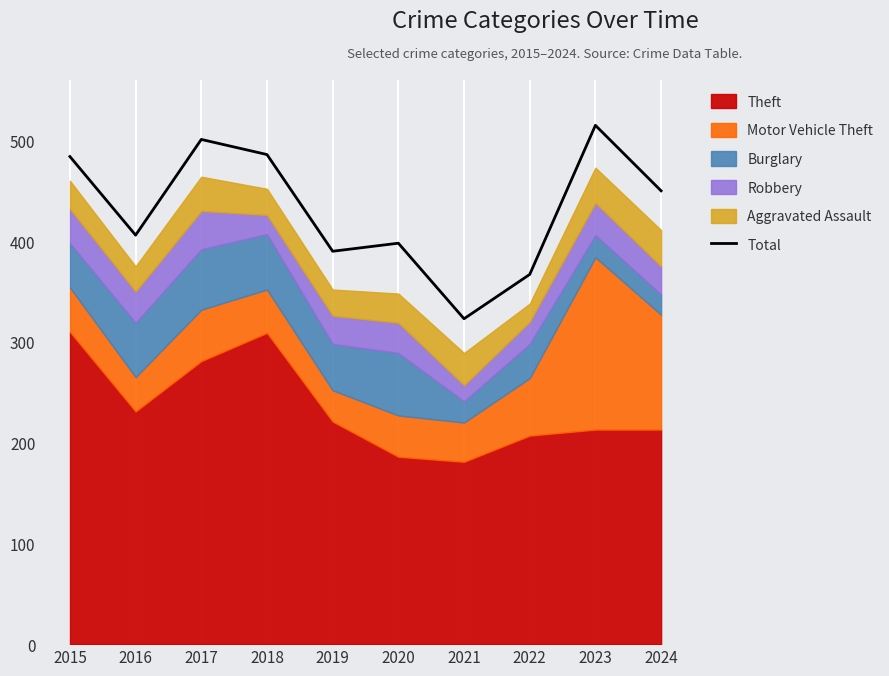

What is the change in value from 2015 to 2024?

-34